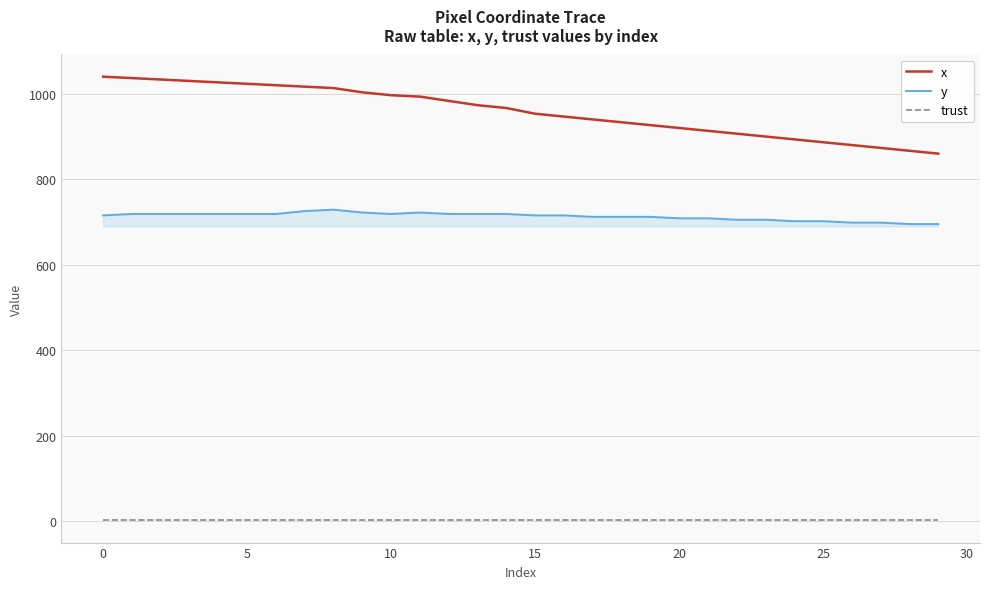

What is the lowest value of the x series?

860.0